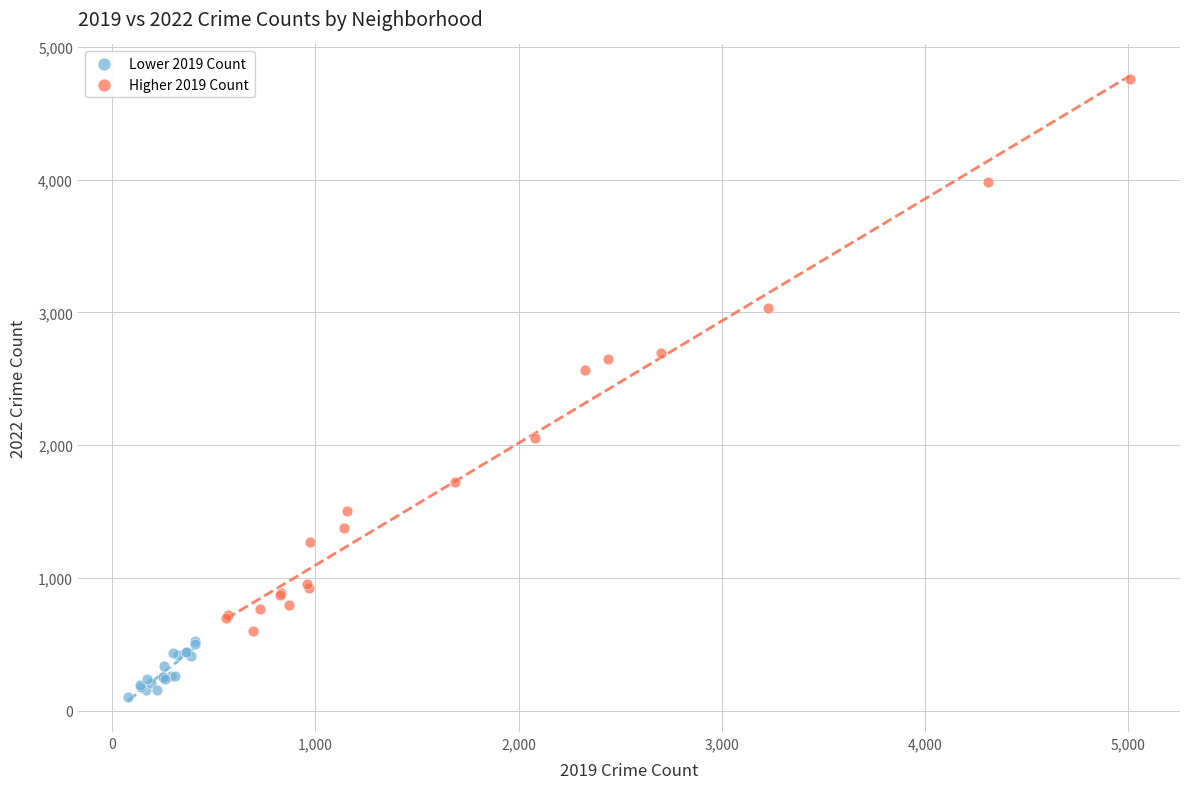

Which series contains the highest Y value?

Higher 2019 Count